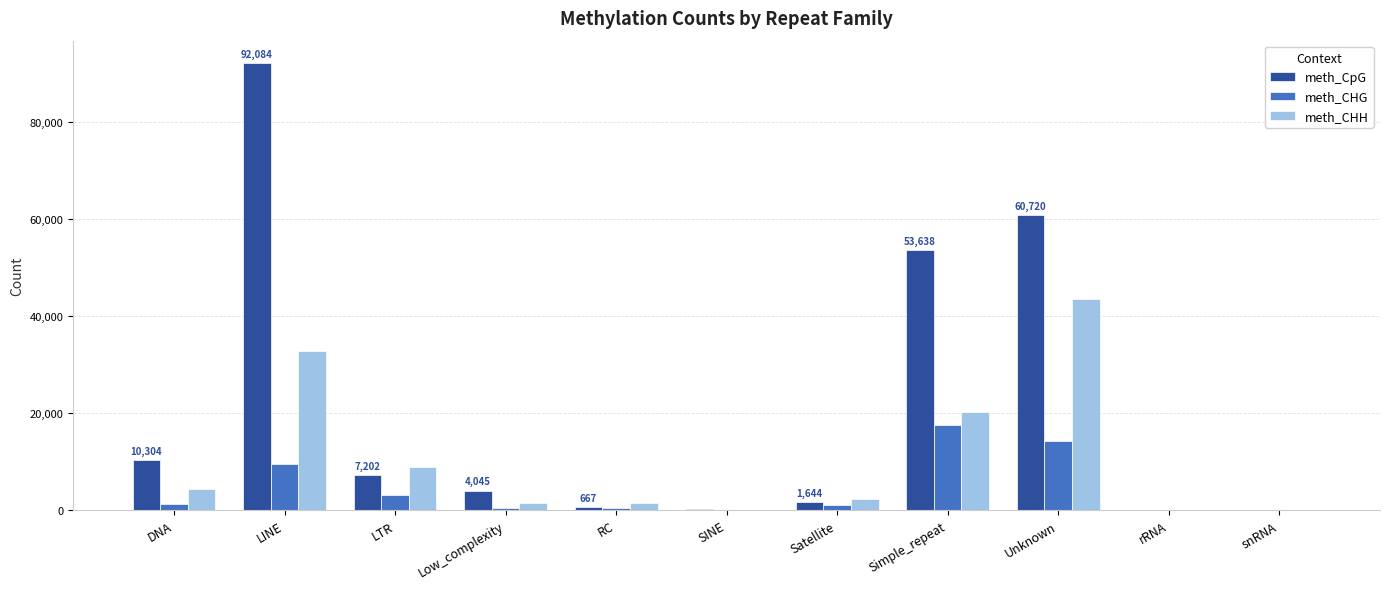

The meth_CHH series shows 43483 at Unknown. True or false?

True